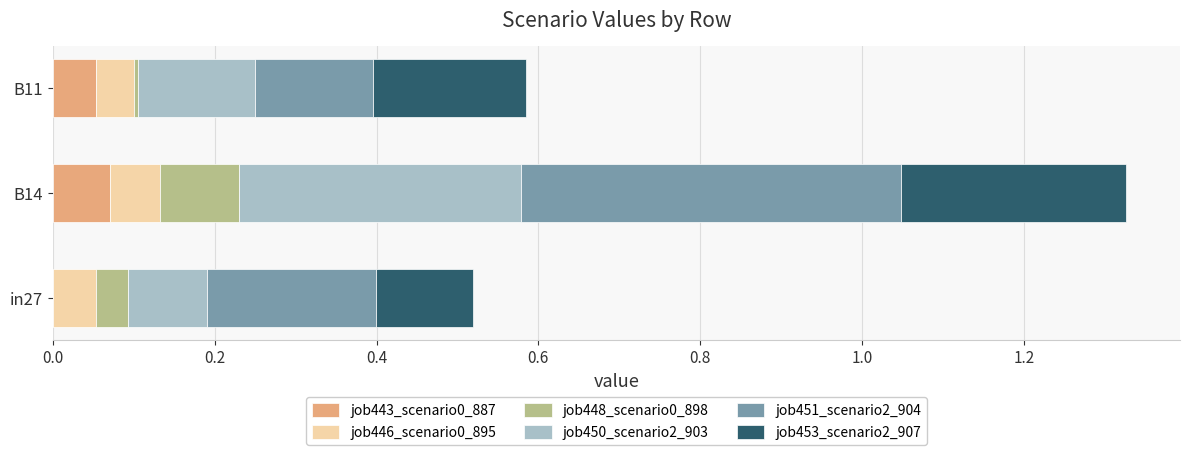

At which category is the sum across all series the highest?

B14